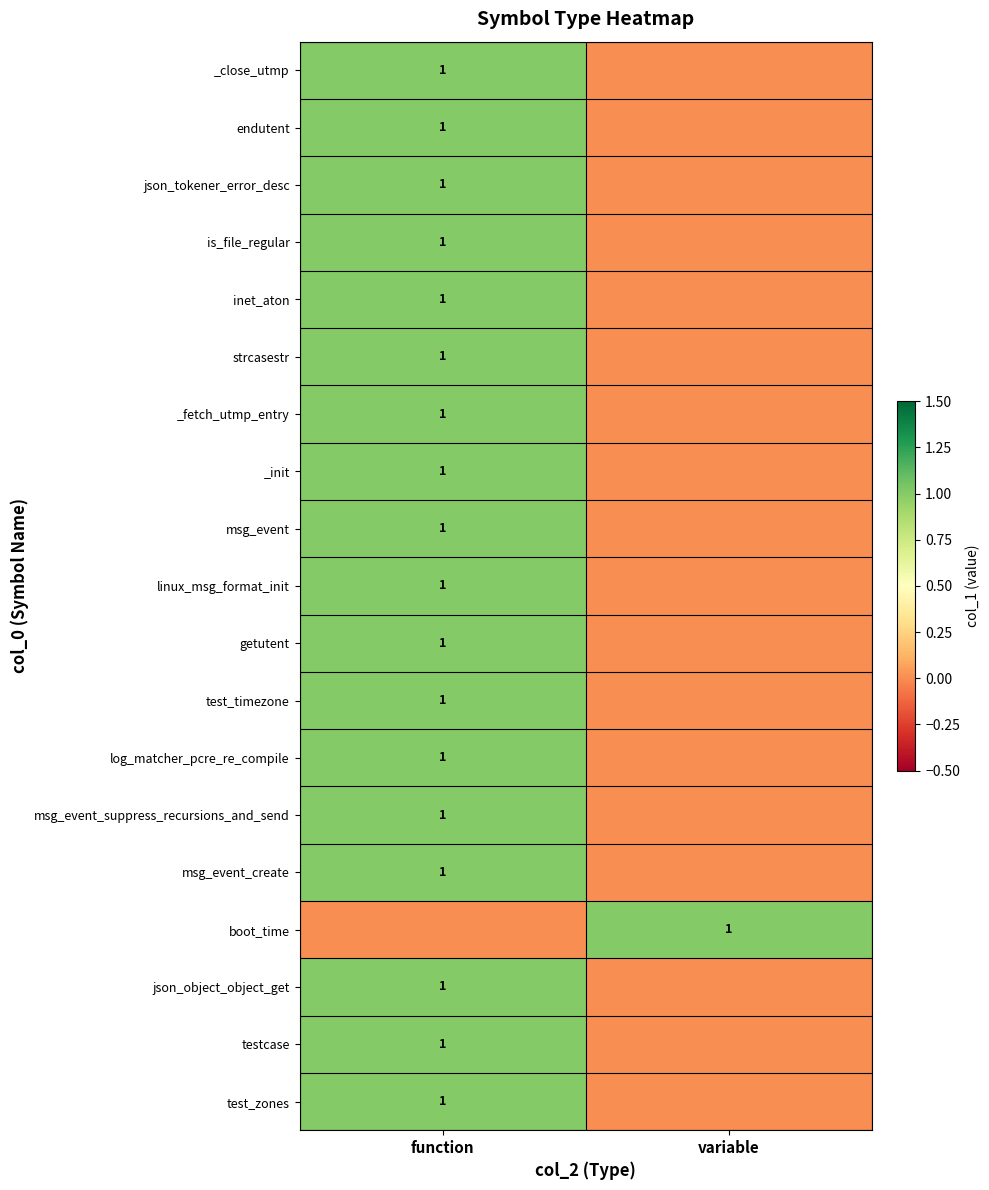

What is the difference between the highest and lowest values at variable?

1